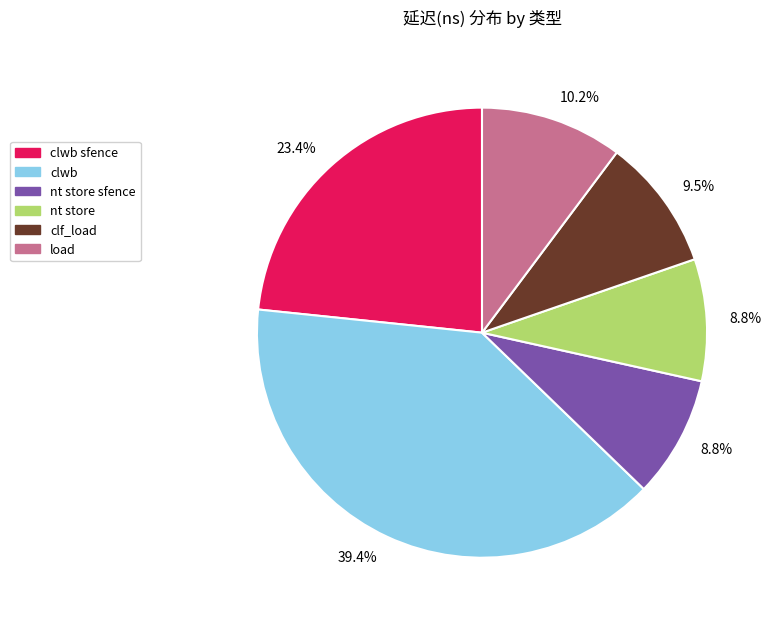

Is there a majority slice in this chart?

No